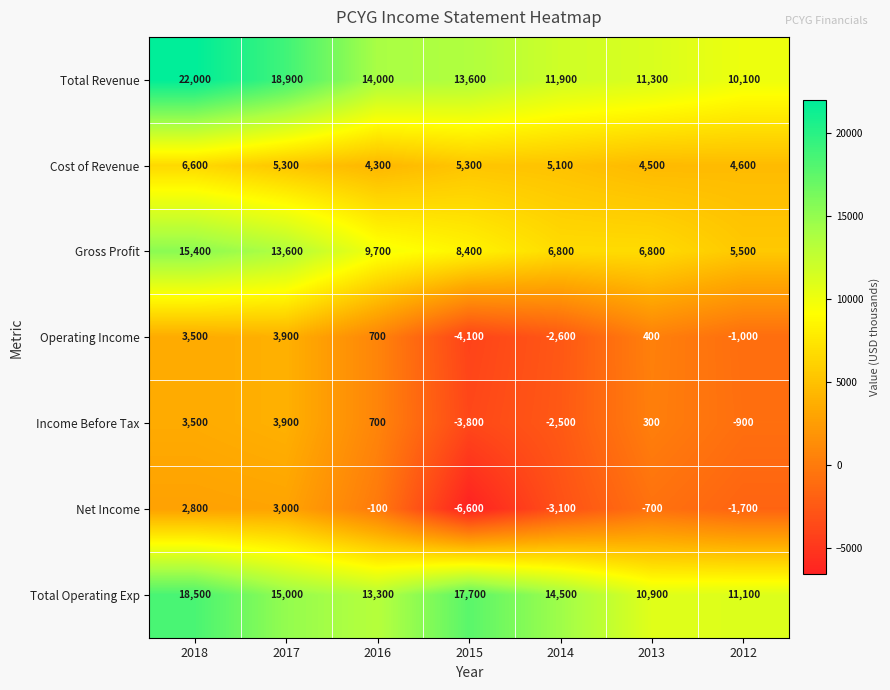

What is the greatest value displayed?

22000